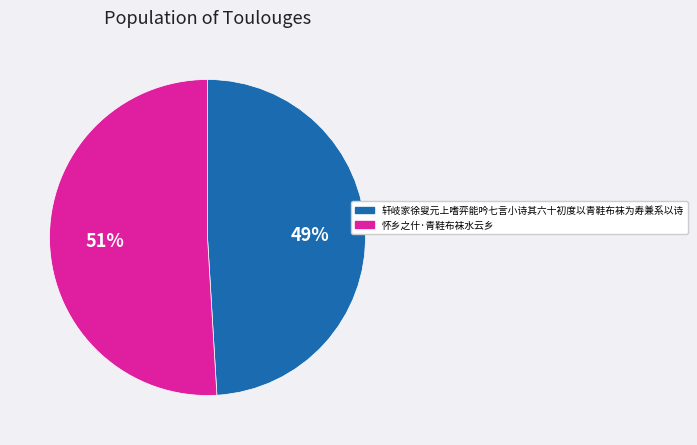

To the nearest percent, what is the combined percentage of 轩岐家徐叟元上嗜弈能吟七言小诗其六十初度以青鞋布袜为寿兼系以诗 and 怀乡之什·青鞋布袜水云乡?

100%